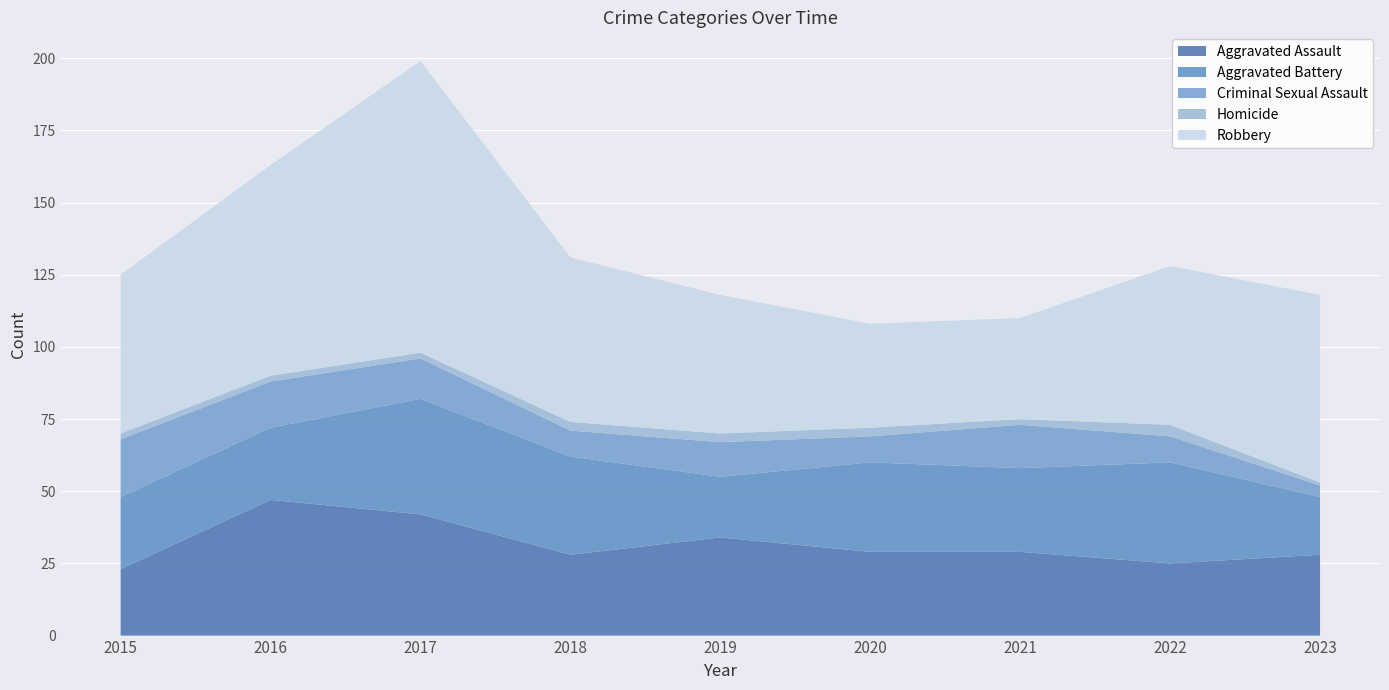

Reading left to right, transcribe all the data shown in this chart.

Aggravated Assault: 23	47	42	28	34	29	29	25	28
Aggravated Battery: 25	25	40	34	21	31	29	35	20
Criminal Sexual Assault: 20	16	14	9	12	9	15	9	4
Homicide: 2	2	2	3	3	3	2	4	1
Robbery: 55	73	101	57	48	36	35	55	65